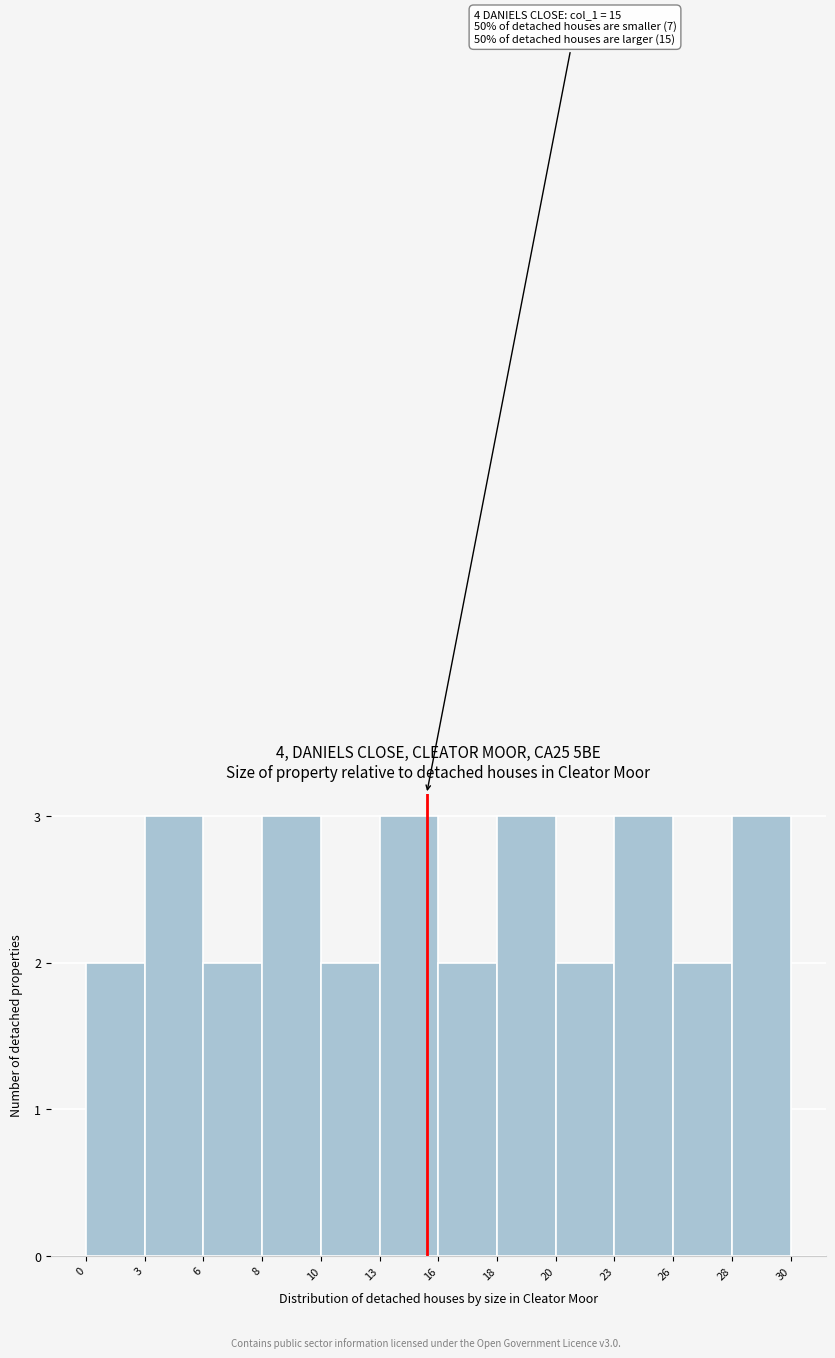

Reading right to left, extract all data points from this chart.

3	2	3	2	3	2	3	2	3	2	3	2